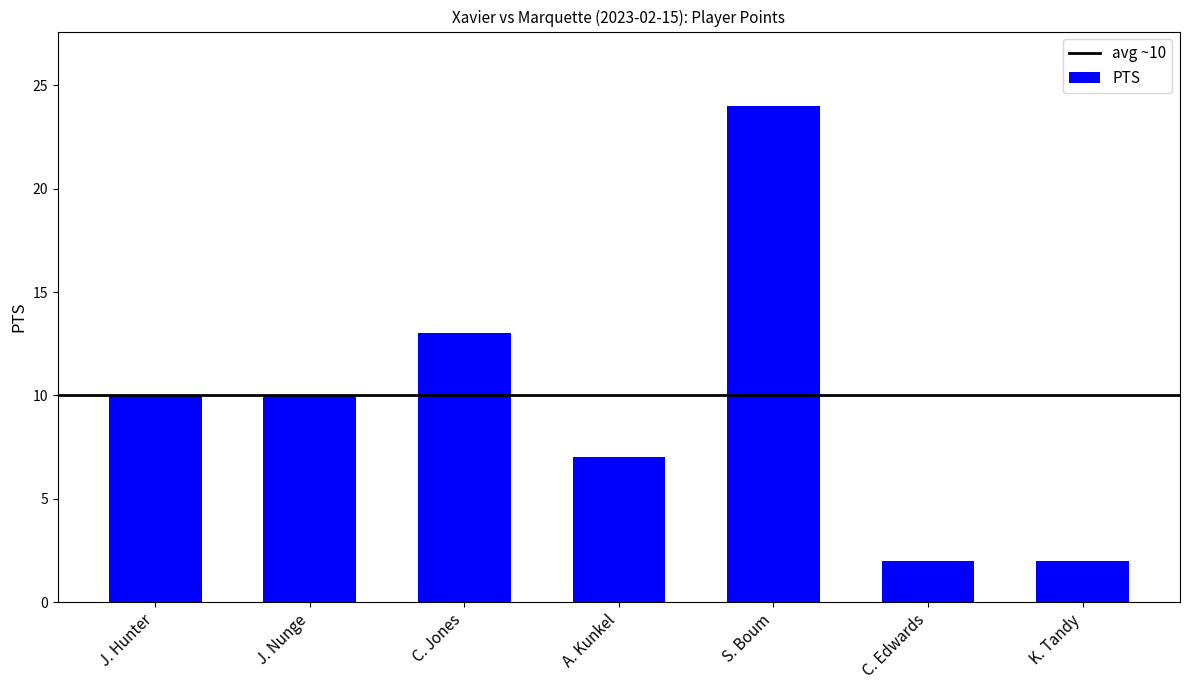

What is the sum of the values at C. Edwards and S. Boum?

26